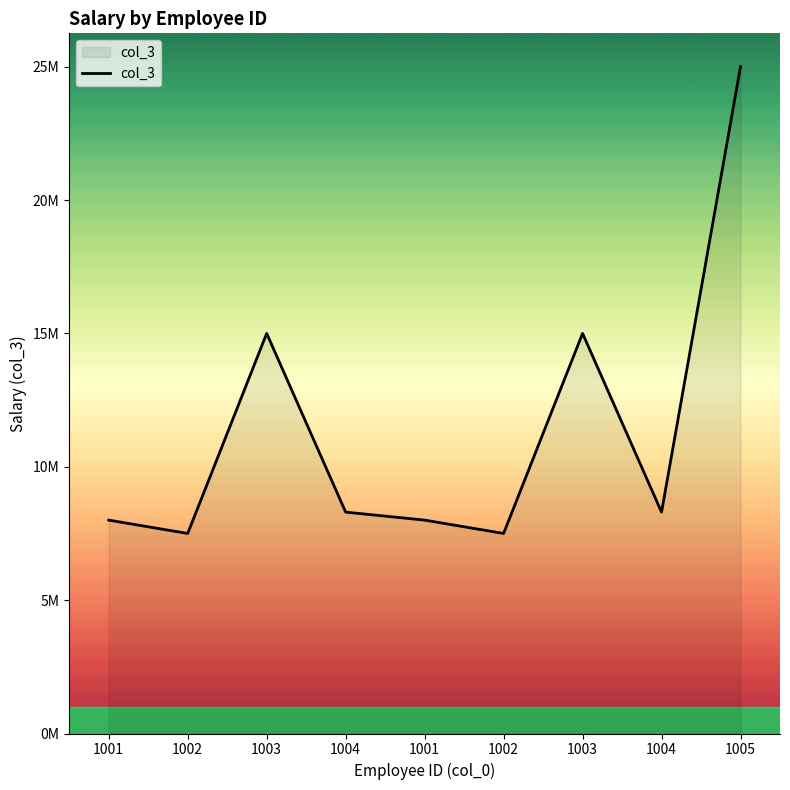

True or false: the data shows 36409688 at 1005.

False